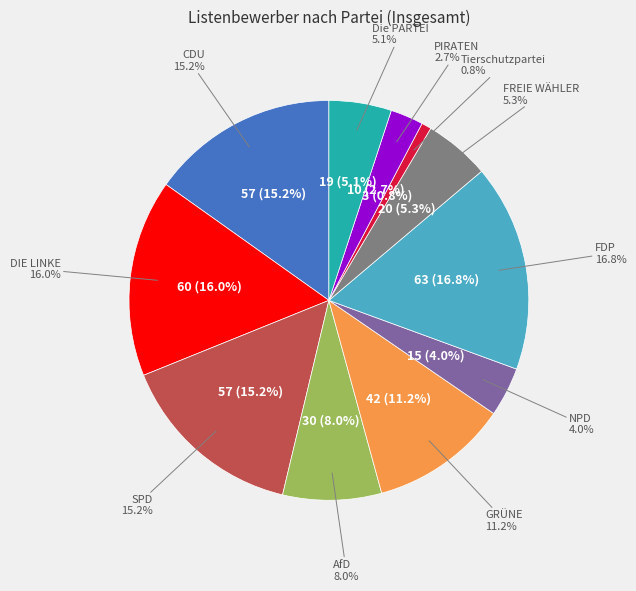

What percentage do NPD and Tierschutzpartei together represent?

4.8%